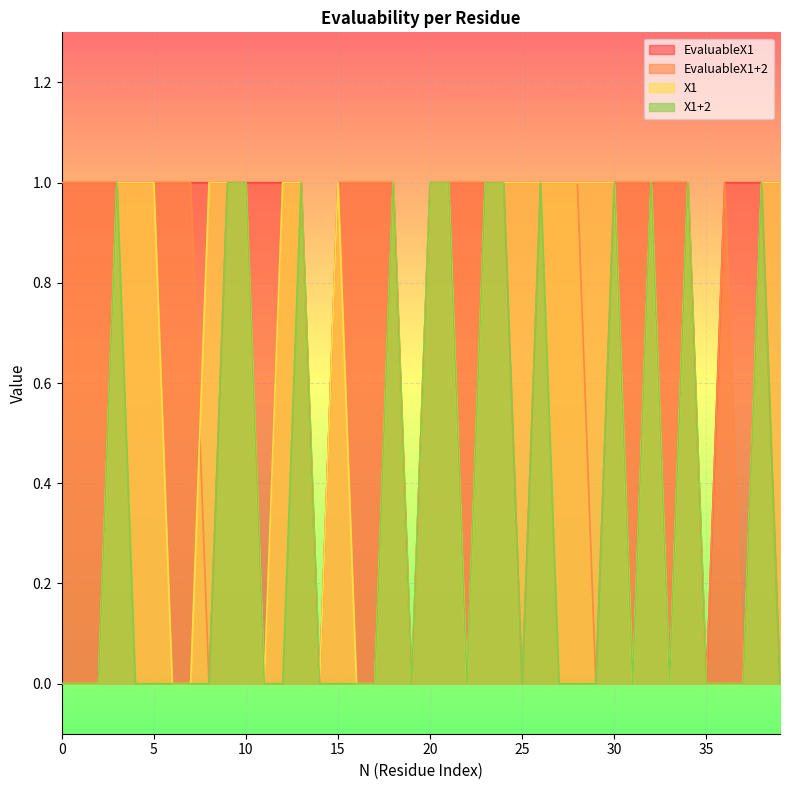

What is the value of the EvaluableX1 point at the 23rd from the left?

1